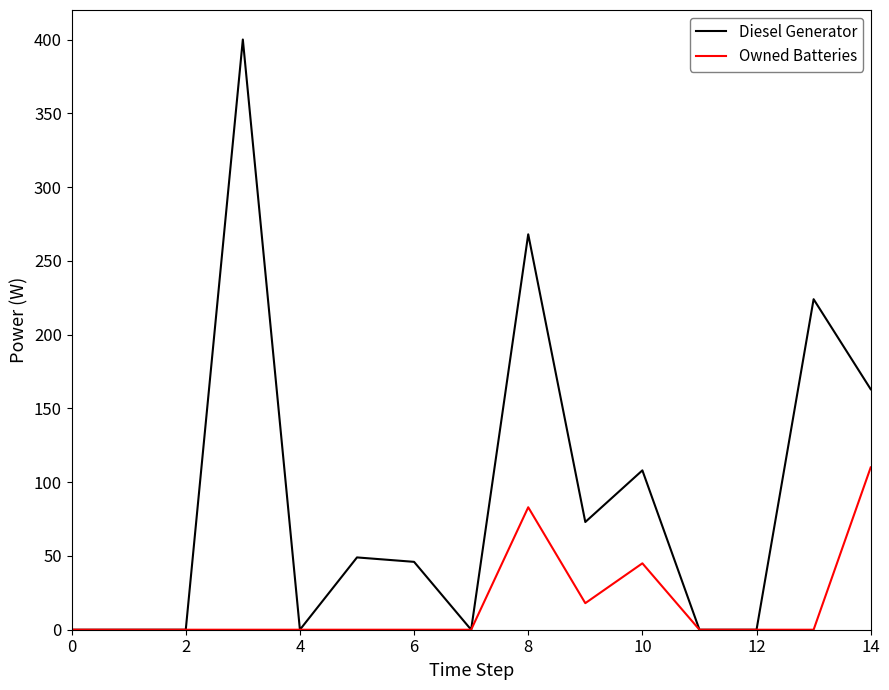

In Owned Batteries, how many points are higher than both neighbors (excluding endpoints)?

2